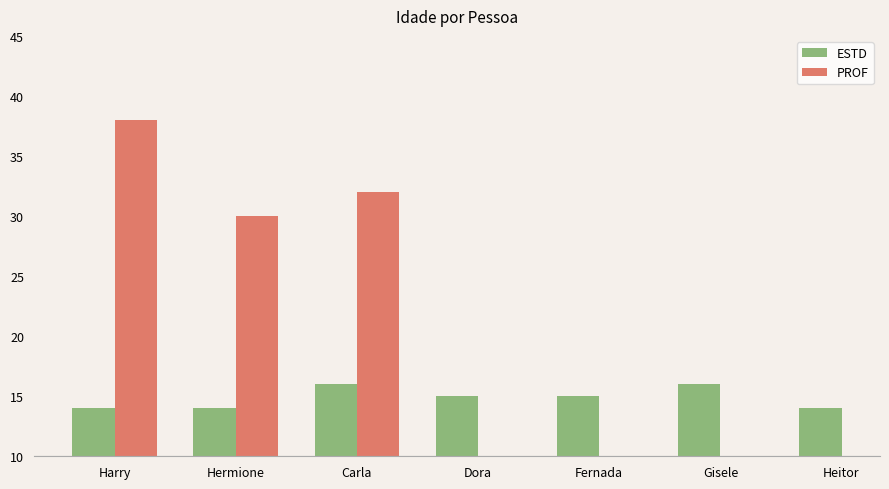

True or false: ESTD has a value of 9 at Heitor Hera.

False